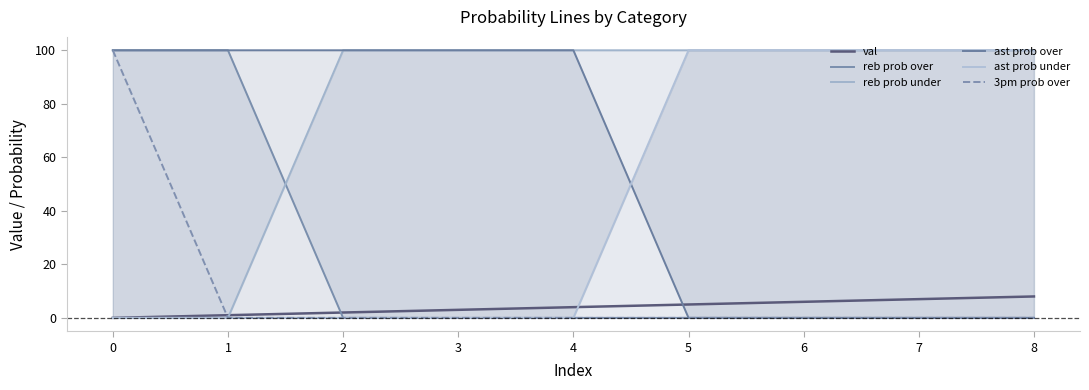

Does the chart have visible grid lines?

No